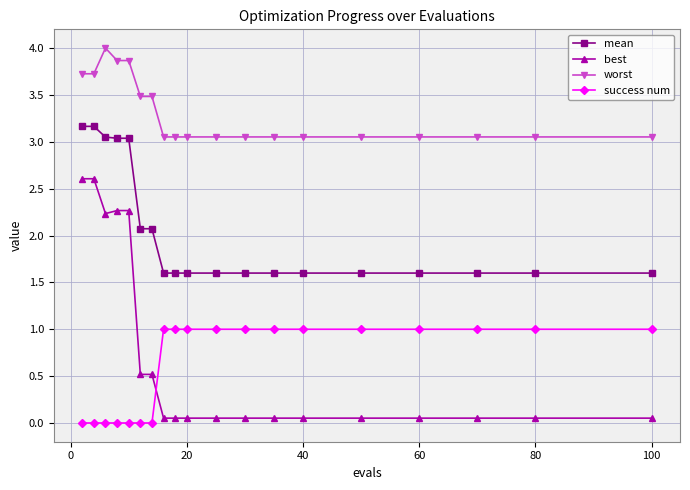

At how many categories does at least one series exceed 2?

19